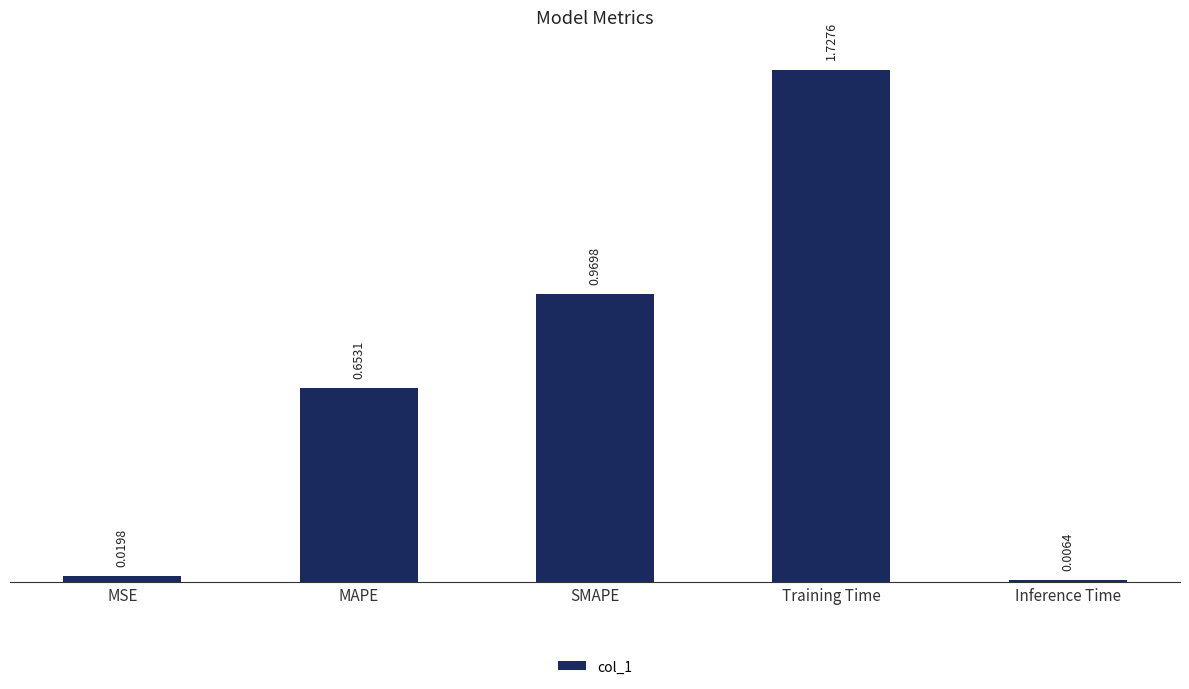

List the labels in order of value, smallest first.

Inference Time, MSE, MAPE, SMAPE, Training Time